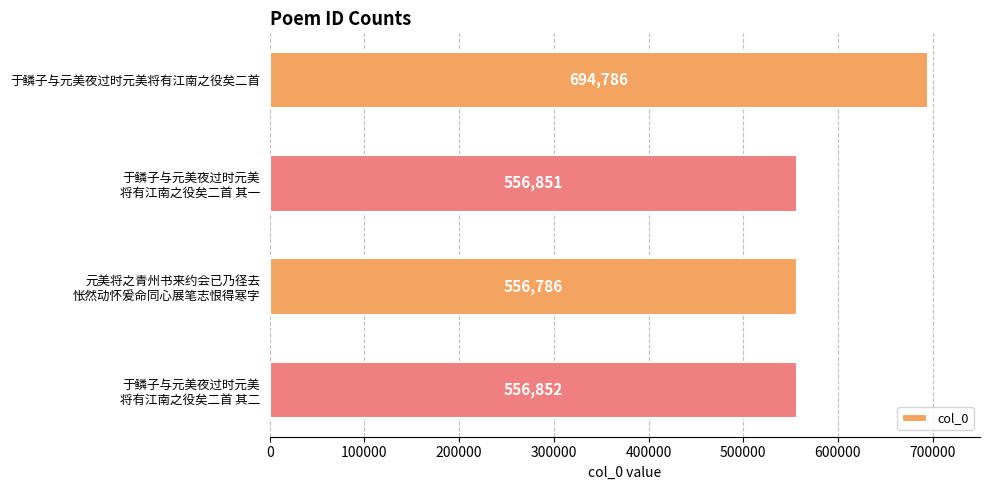

Reading top to bottom, transcribe all the data shown in this chart.

694786	556851	556786	556852